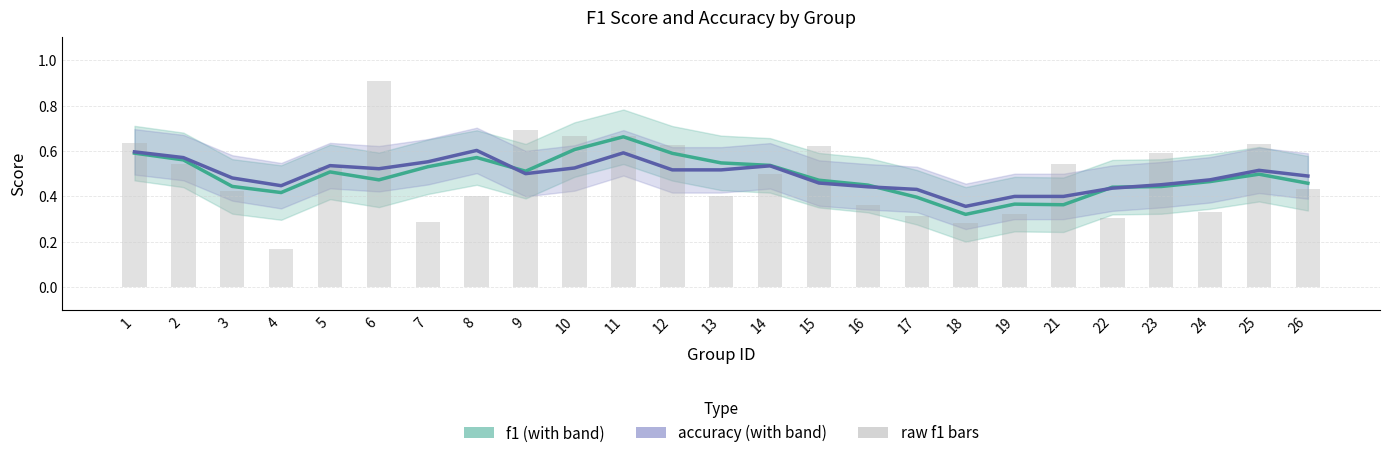

Which has a higher value, 24 or 13?

13